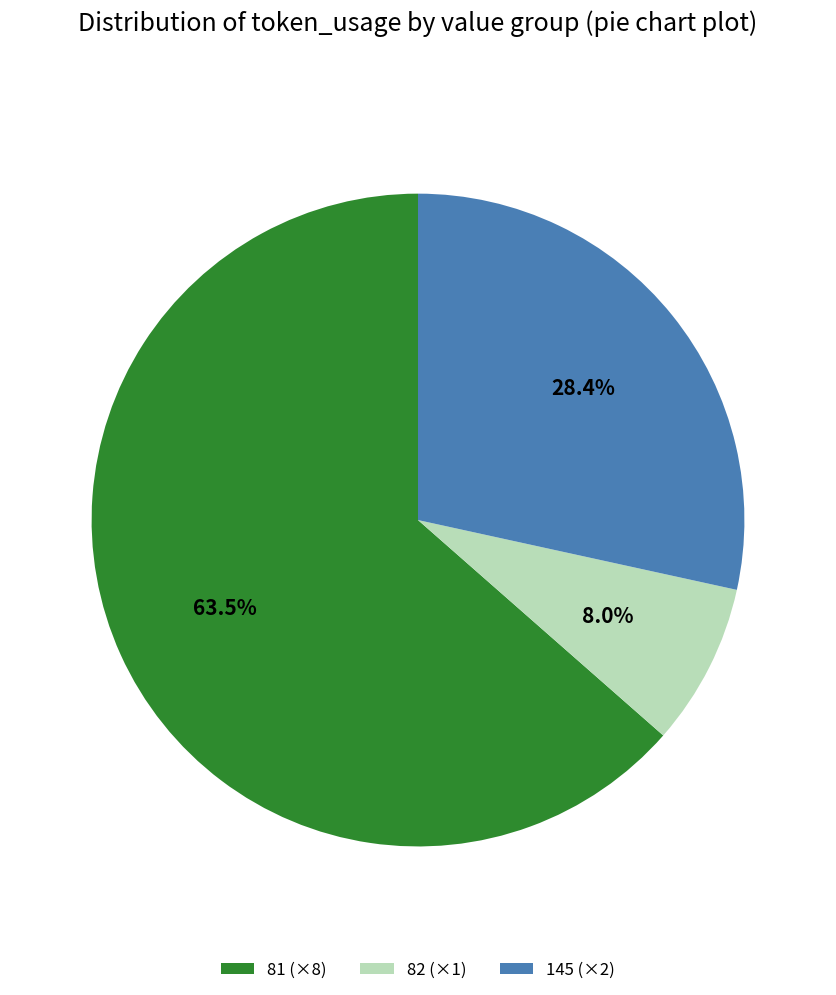

What is the ratio of the value at 82 (×1) to the value at 145 (×2)?

0.3